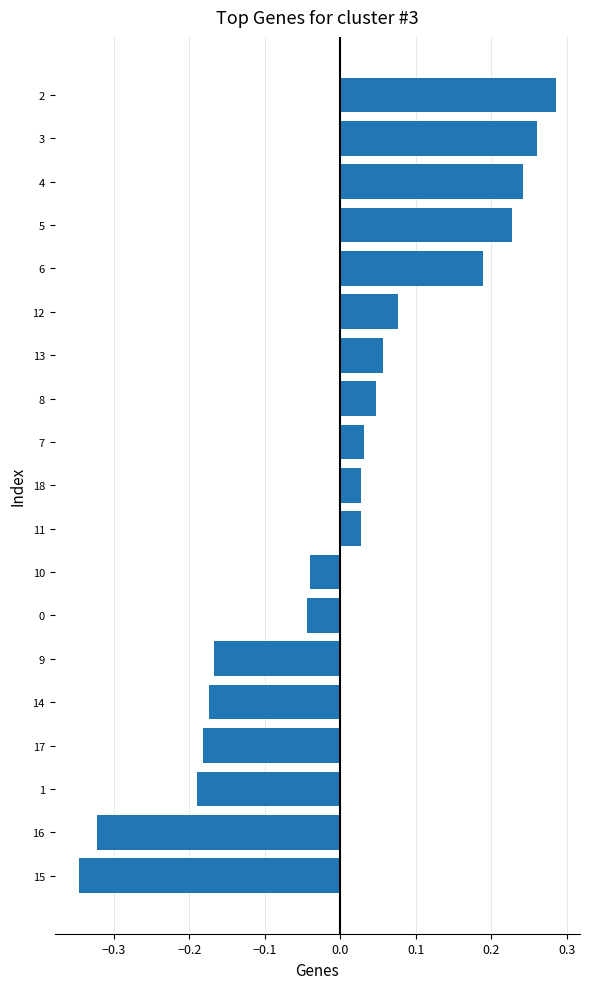

Which has a higher value, 11 or 9?

11